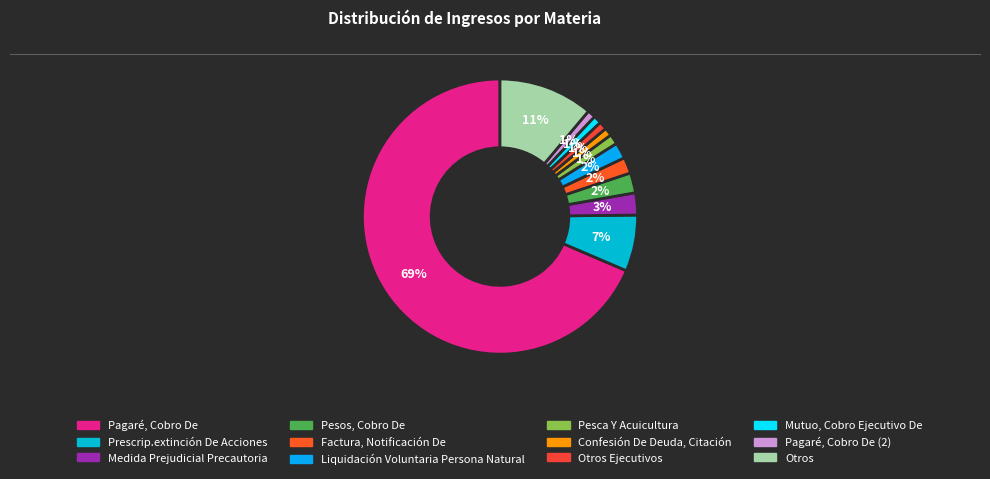

Count the number of slices in the pie.

12